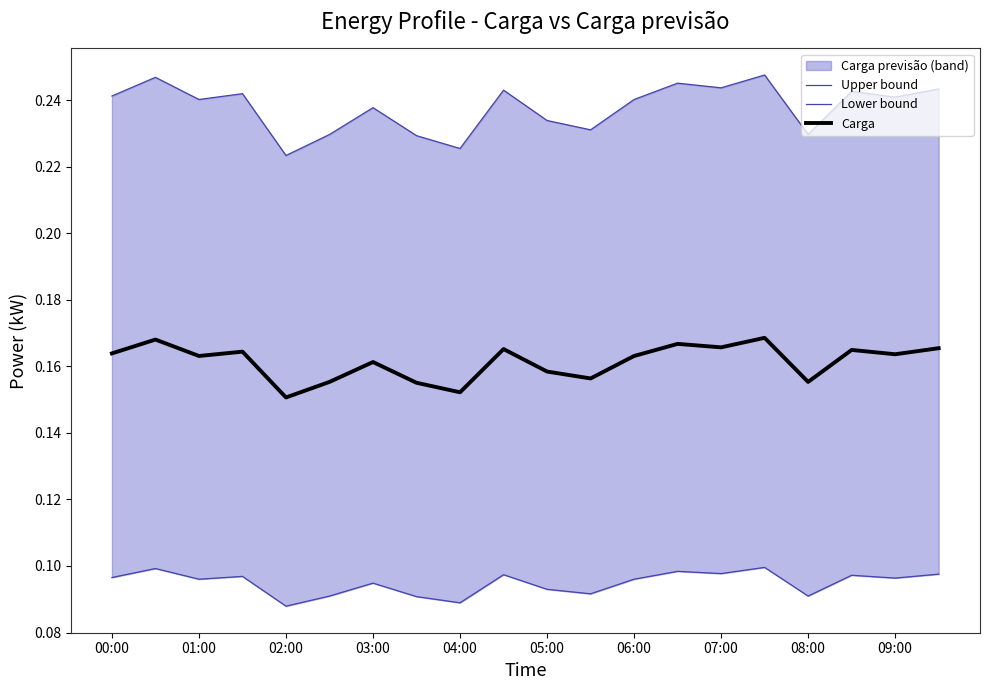

At how many categories does at least one series exceed 0?

20